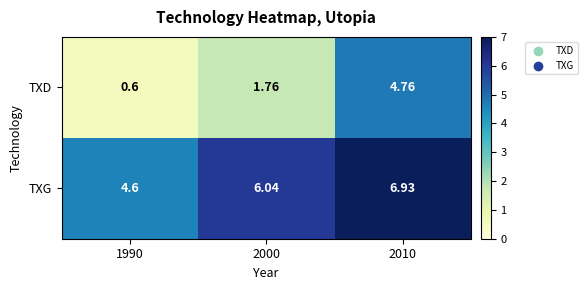

Is the value of TXG at 2010 greater than the value of TXD at 1990?

Yes